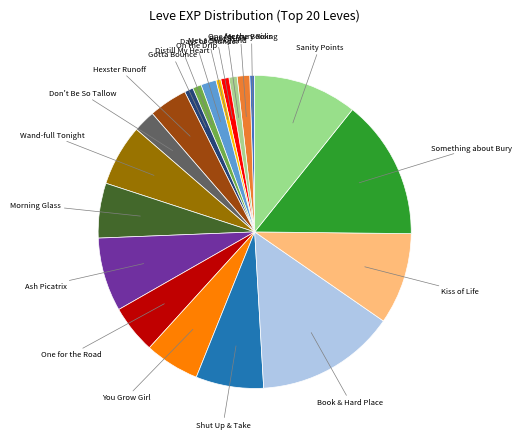

How many slices are in this pie chart?

20